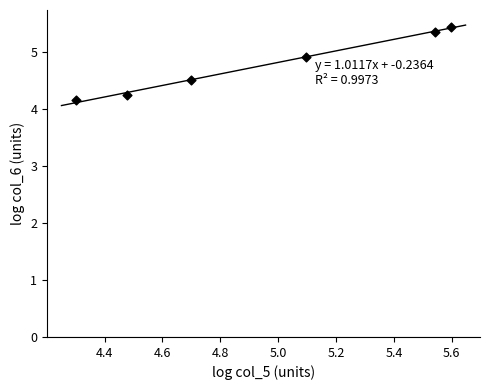

What Y value in the scatter plot is closest to 4?

4.2